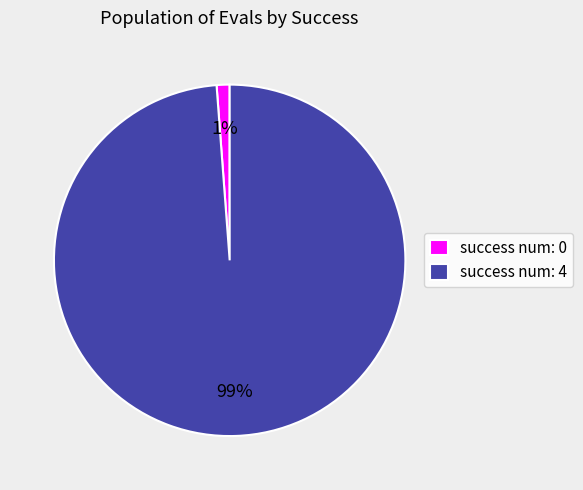

What is the smallest slice in the pie chart?

success num: 0